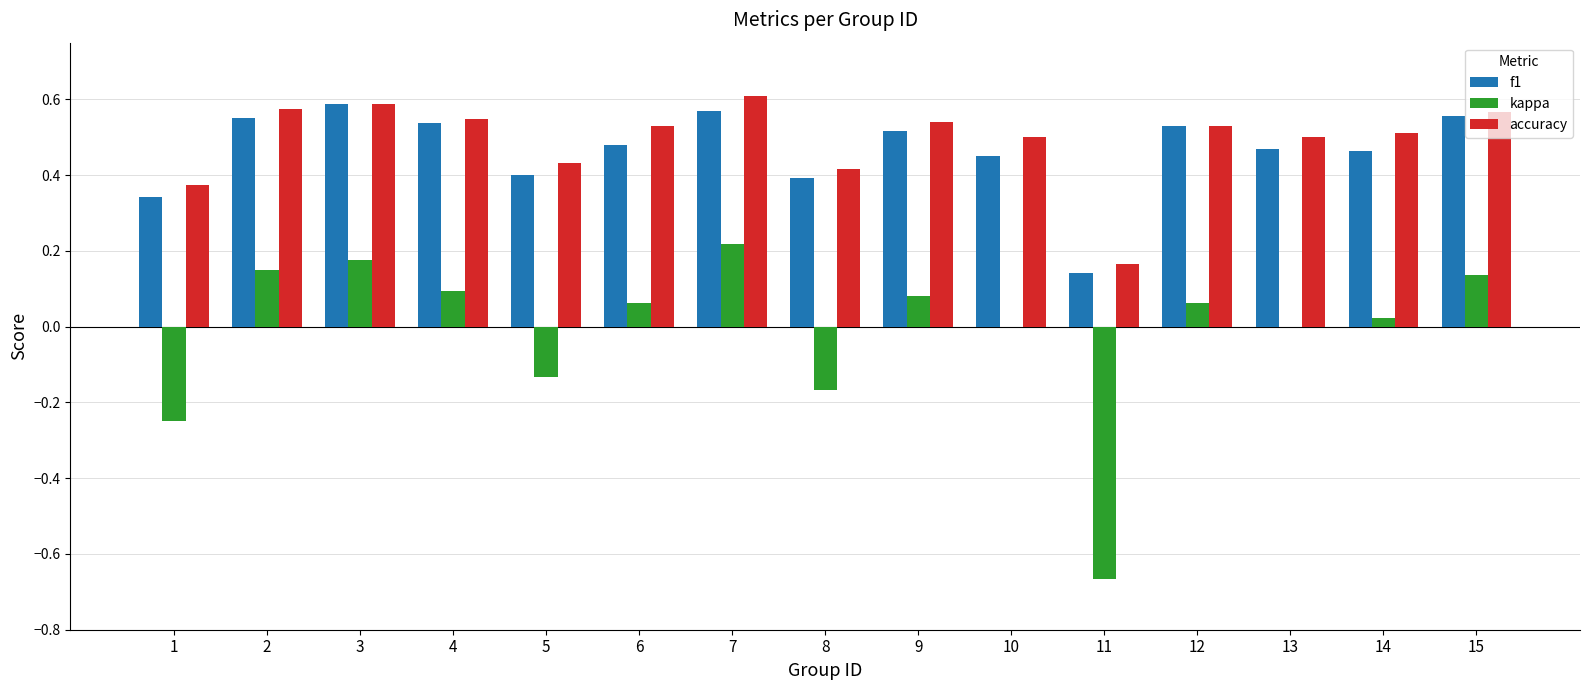

True or false: f1 has a value of 0.7 at 9.

False